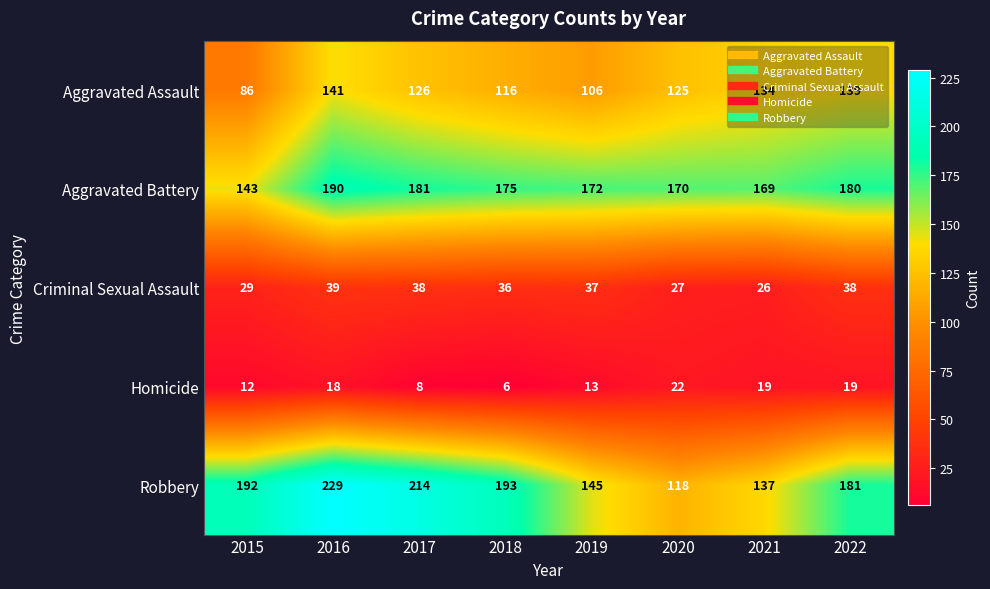

How many distinct data groups are displayed?

5